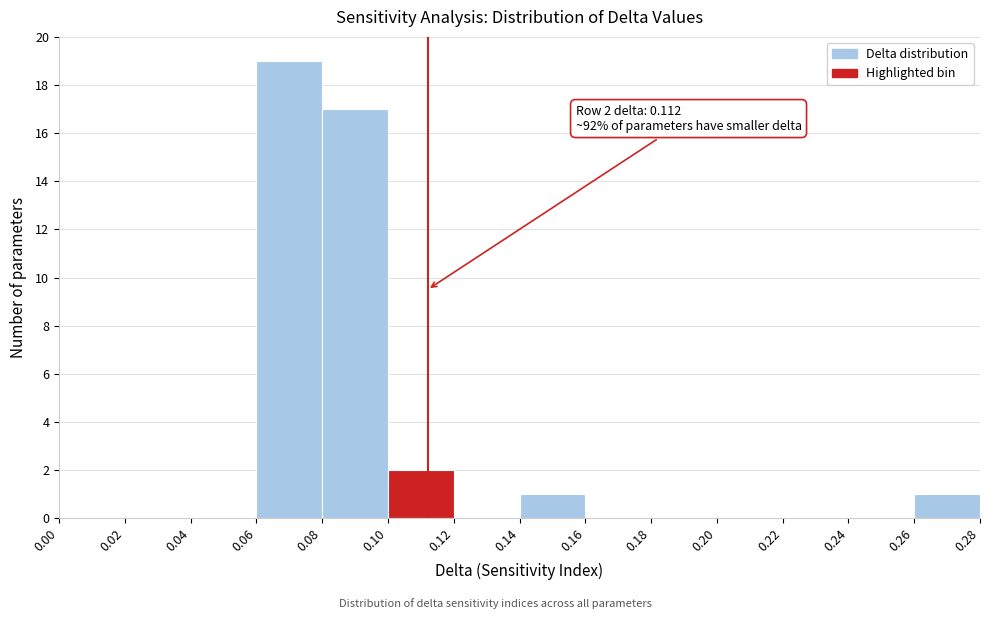

Over which range of the x-axis is the bar tallest?

0.06 to 0.08